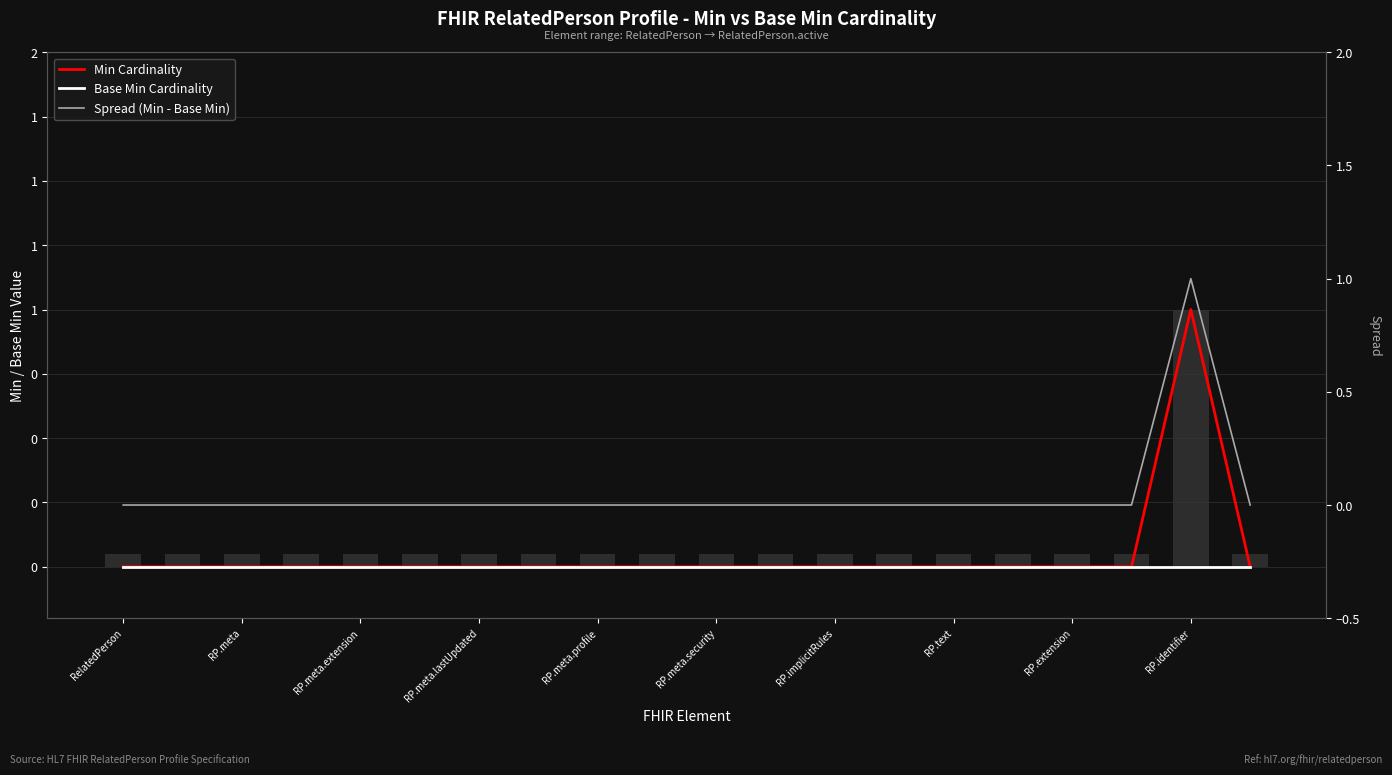

Rank the series by their maximum value, from highest to lowest.

Min Cardinality, Spread (Min - Base Min), Base Min Cardinality